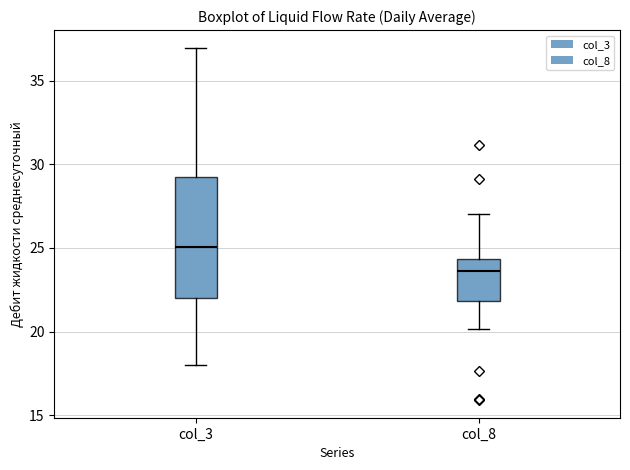

Which box has the lowest median line?

col_8